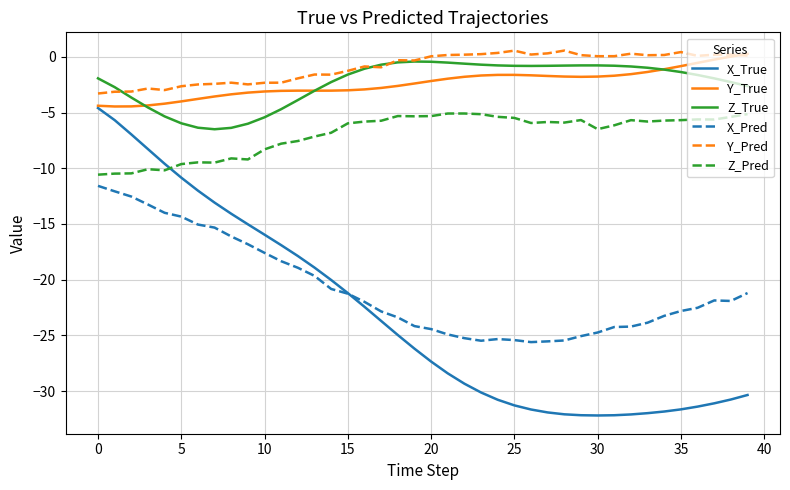

What is the minimum value for Y_True?

-4.5